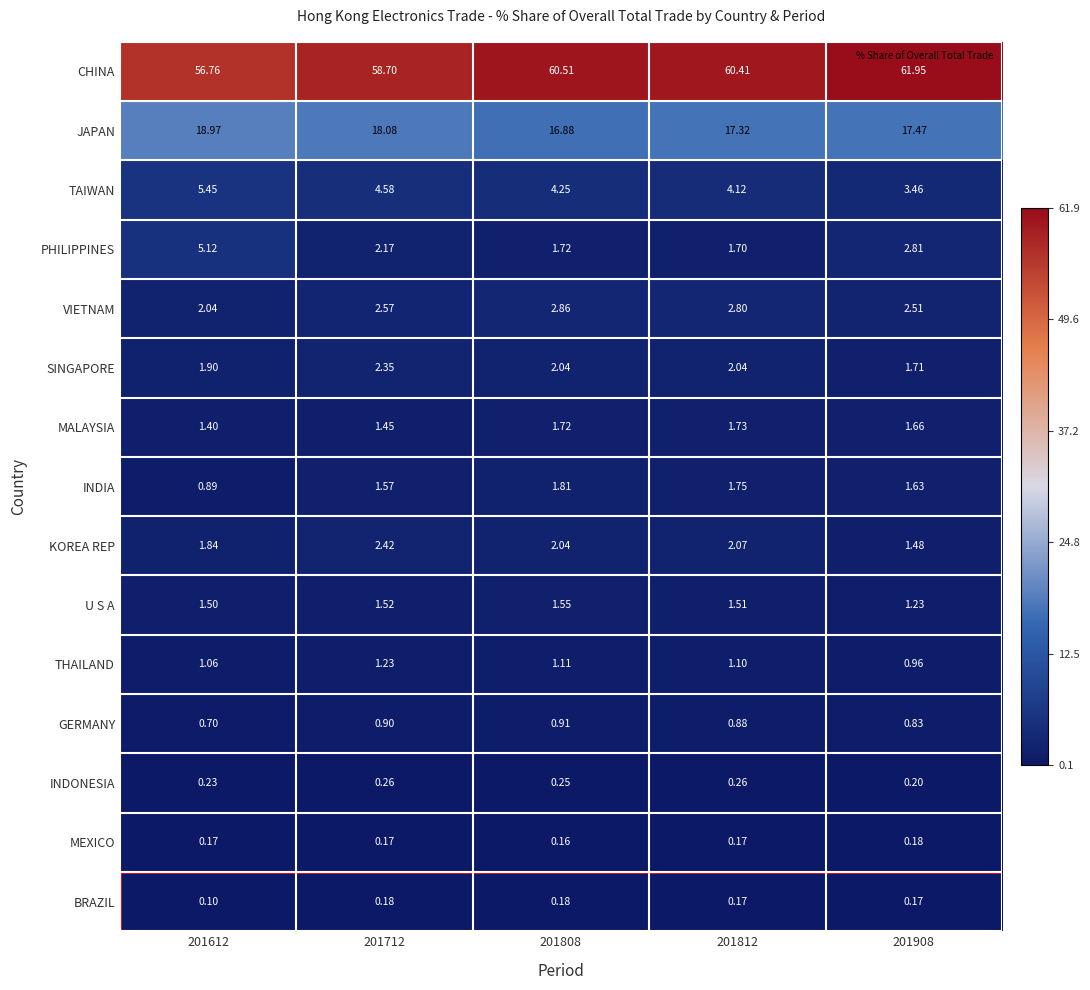

Rank the series at 201612 from lowest to highest value.

BRAZIL, MEXICO, INDONESIA, GERMANY, INDIA, THAILAND, MALAYSIA, U S A, KOREA REP, SINGAPORE, VIETNAM, PHILIPPINES, TAIWAN, JAPAN, CHINA